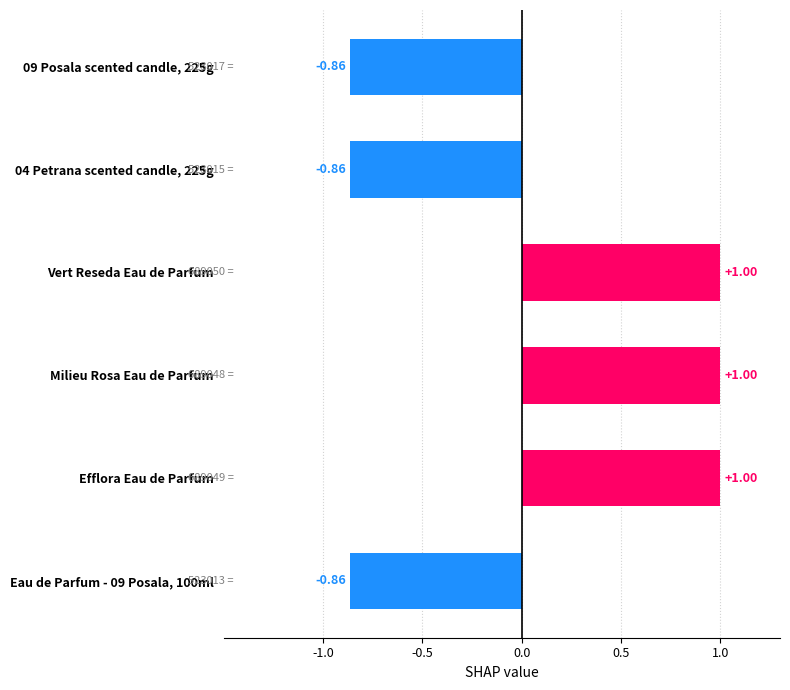

What is the change in value from 09 Posala scented candle, 225g to Efflora Eau de Parfum?

+1.9